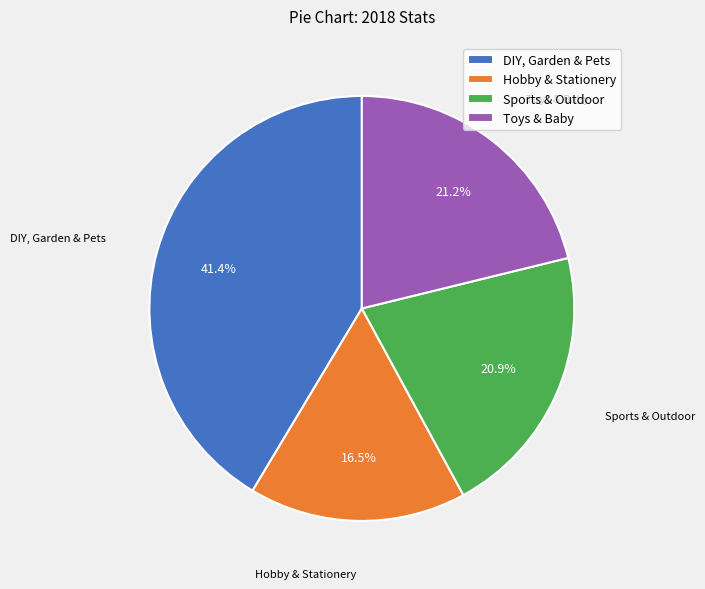

Which slice is the smallest?

Hobby & Stationery